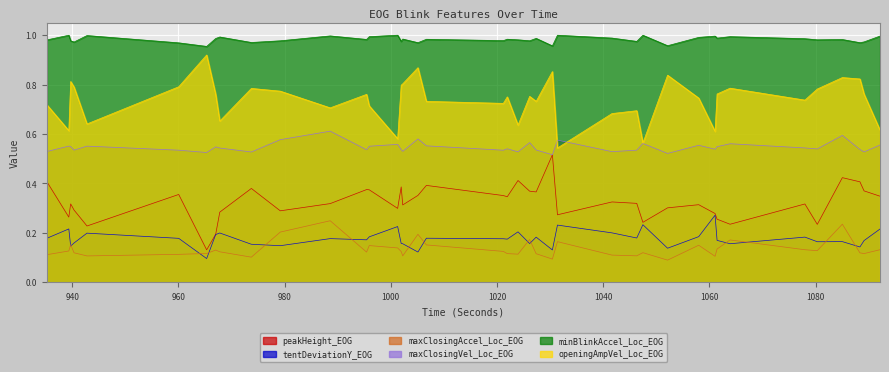

Reading left to right, extract all data points from this chart.

peakHeight_EOG: 0.4	0.3	0.3	0.3	0.2	0.4	0.1	0.2	0.3	0.4	0.3	0.3	0.4	0.4	0.3	0.4	0.3	0.4	0.4	0.4	0.3	0.4	0.4	0.4	0.5	0.3	0.3	0.3	0.2	0.3	0.3	0.3	0.3	0.2	0.3	0.2	0.4	0.4	0.4	0.3
tentDeviationY_EOG: 0.2	0.2	0.1	0.2	0.2	0.2	0.1	0.2	0.2	0.2	0.1	0.2	0.2	0.2	0.2	0.2	0.2	0.1	0.2	0.2	0.2	0.2	0.2	0.2	0.1	0.2	0.2	0.2	0.2	0.1	0.2	0.3	0.2	0.2	0.2	0.2	0.2	0.1	0.2	0.2
maxClosingAccel_Loc_EOG: 0.1	0.1	0.2	0.1	0.1	0.1	0.1	0.1	0.1	0.1	0.2	0.2	0.1	0.1	0.1	0.1	0.1	0.2	0.2	0.1	0.1	0.1	0.2	0.1	0.1	0.2	0.1	0.1	0.1	0.1	0.1	0.1	0.1	0.2	0.1	0.1	0.2	0.1	0.1	0.1
maxClosingVel_Loc_EOG: 0.5	0.6	0.5	0.5	0.6	0.5	0.5	0.5	0.5	0.5	0.6	0.6	0.5	0.6	0.6	0.5	0.5	0.6	0.6	0.5	0.5	0.5	0.6	0.5	0.5	0.6	0.5	0.5	0.6	0.5	0.6	0.5	0.5	0.6	0.5	0.5	0.6	0.5	0.5	0.6
minBlinkAccel_Loc_EOG: 1.0	1.0	1.0	1.0	1.0	1.0	1.0	1.0	1.0	1.0	1.0	1.0	1.0	1.0	1.0	1.0	1.0	1.0	1.0	1.0	1.0	1.0	1.0	1.0	1.0	1.0	1.0	1.0	1.0	1.0	1.0	1.0	1.0	1.0	1.0	1.0	1.0	1.0	1.0	1.0
openingAmpVel_Loc_EOG: 0.7	0.6	0.8	0.8	0.6	0.8	0.9	0.8	0.7	0.8	0.8	0.7	0.8	0.7	0.6	0.8	0.8	0.9	0.7	0.7	0.8	0.6	0.8	0.7	0.9	0.5	0.7	0.7	0.6	0.8	0.7	0.6	0.8	0.8	0.7	0.8	0.8	0.8	0.8	0.6